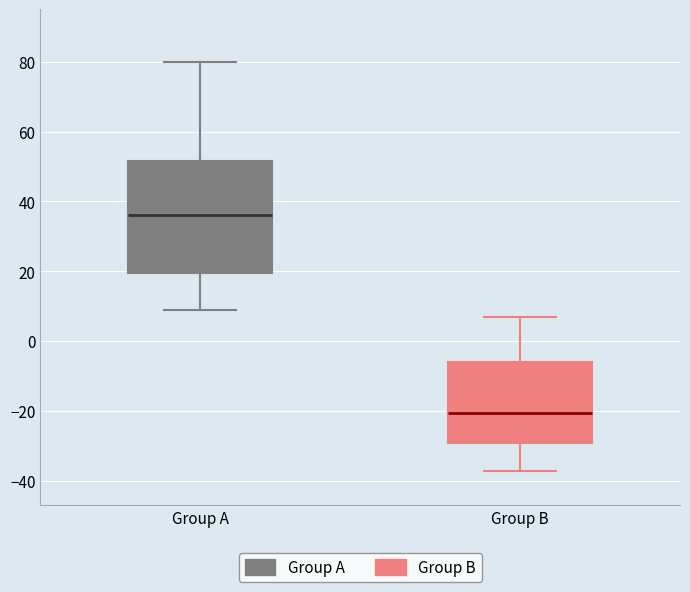

Reading left to right, read every box against the y-axis: the position of its median line, the range the box covers, and the ends of its whiskers. The values are not printed on the chart, so give them approximately, as read against the axis.

Group A: median 36, box 20 to 52, whiskers 10 to 80
Group B: median -20, box -30 to -6, whiskers -36 to 8